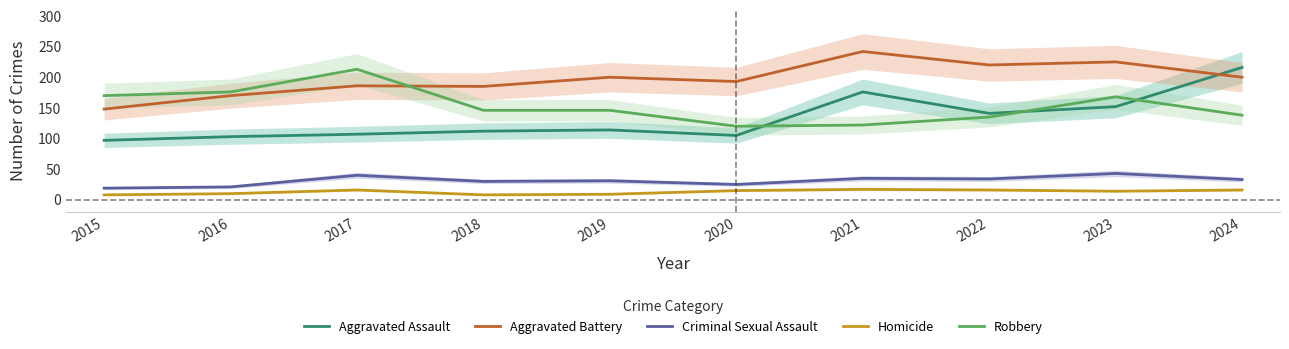

Between 2021 and 2024, which is larger?

2024